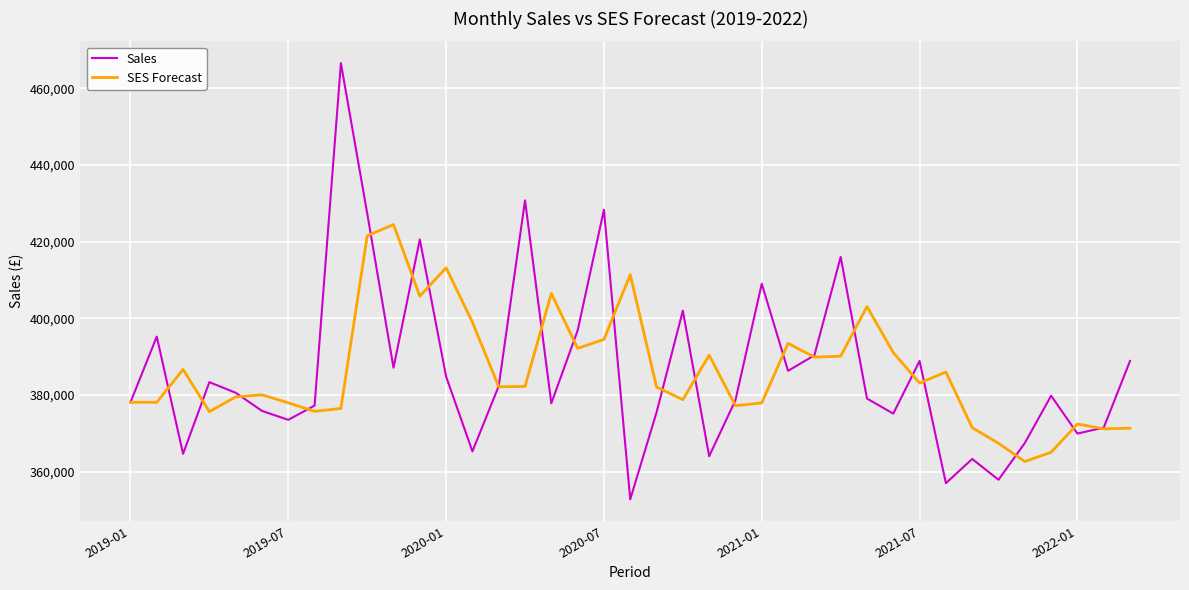

What is the average value of the Sales series?

386367.5